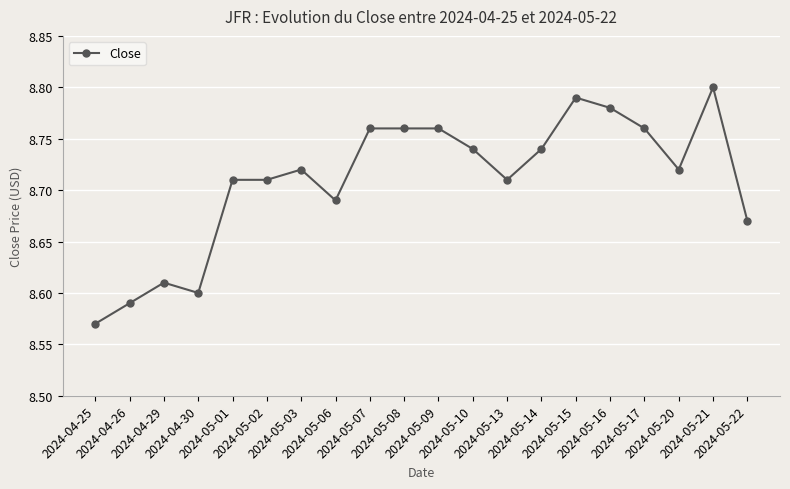

Is it true that the value at 2024-05-21 is 11.5?

False